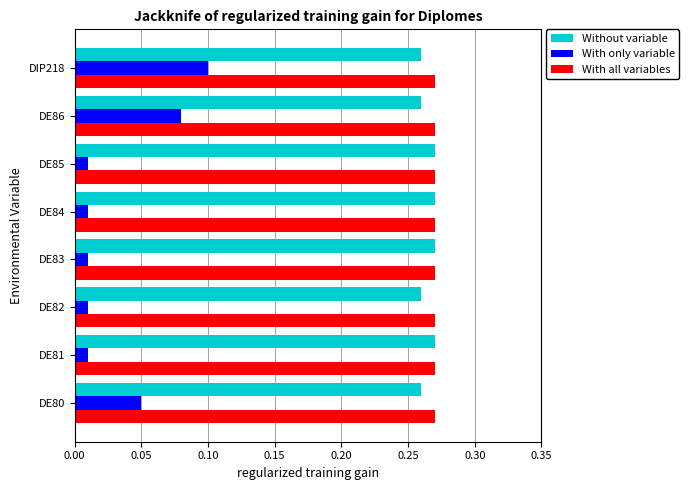

True or false: Without variable has a value of 0.1 at DE86.

False